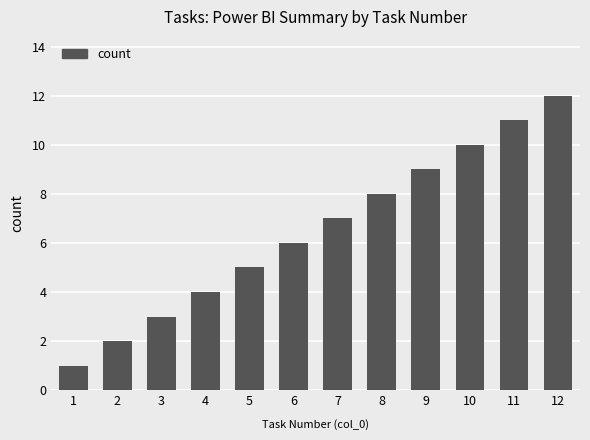

The value at 5 is 5. True or false?

True